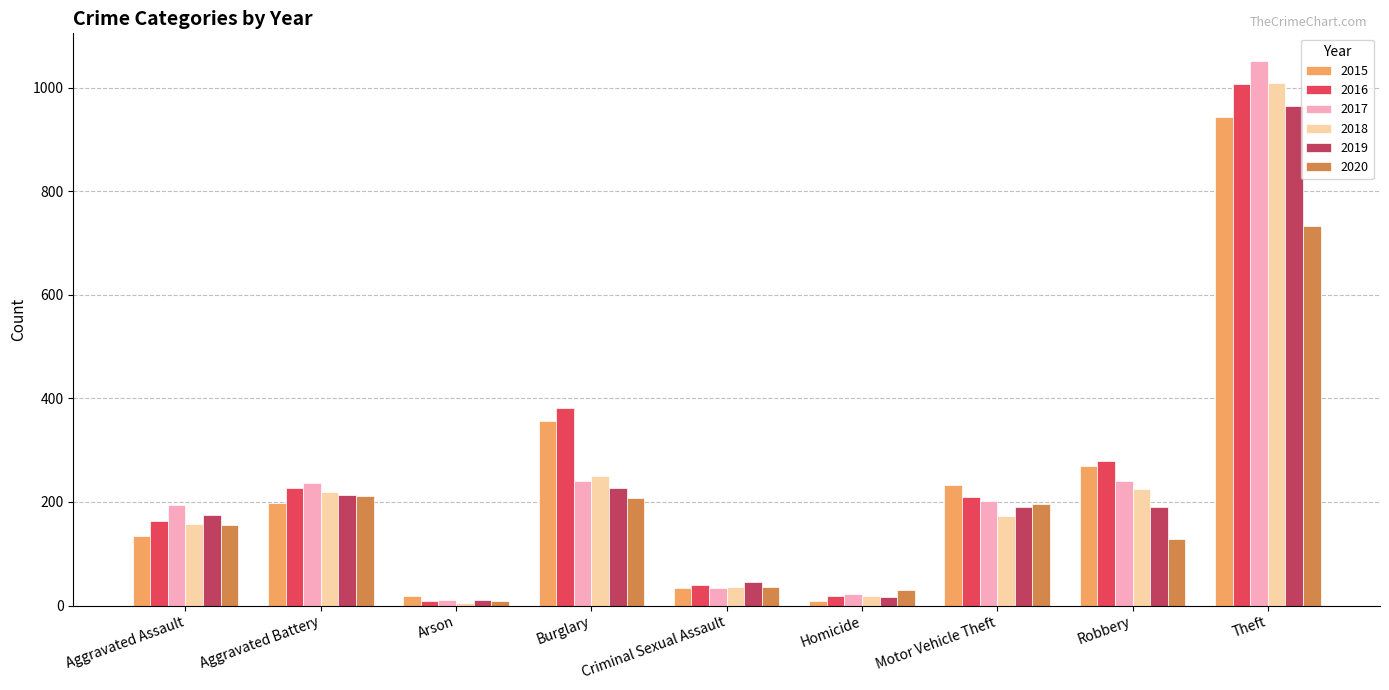

What is the spread (max minus min) of values at Burglary?

174